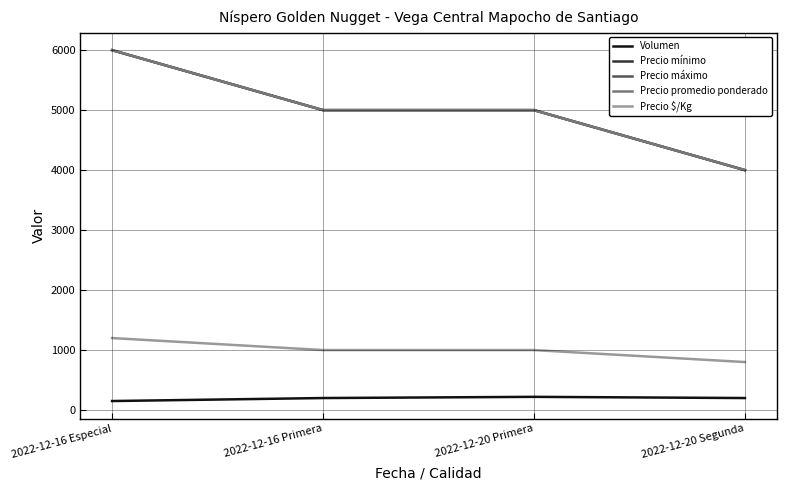

What is the sum of the Precio promedio ponderado values at 2022-12-20 Primera and 2022-12-20 Segunda?

9000